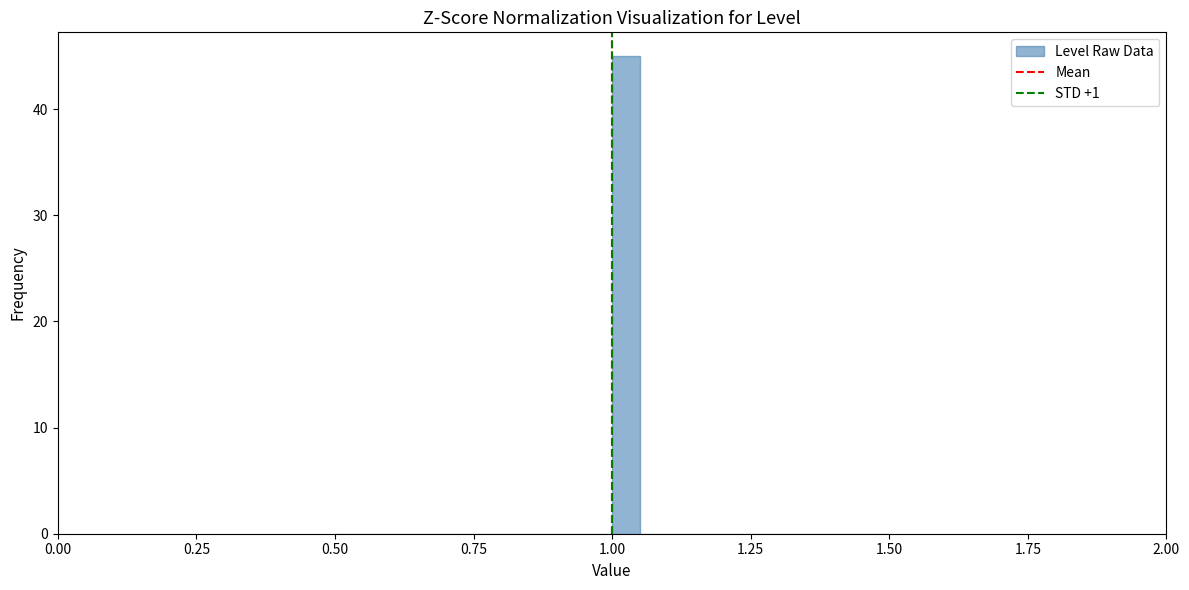

Around what value on the x-axis is the tallest bar? Give the approximate position of its centre, as read against the axis.

1.05